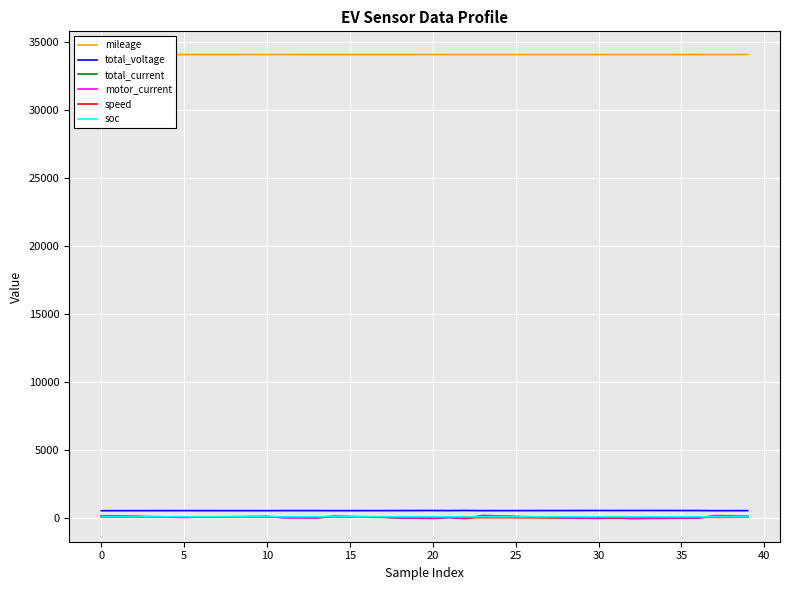

How many categories are shown in the chart?

40